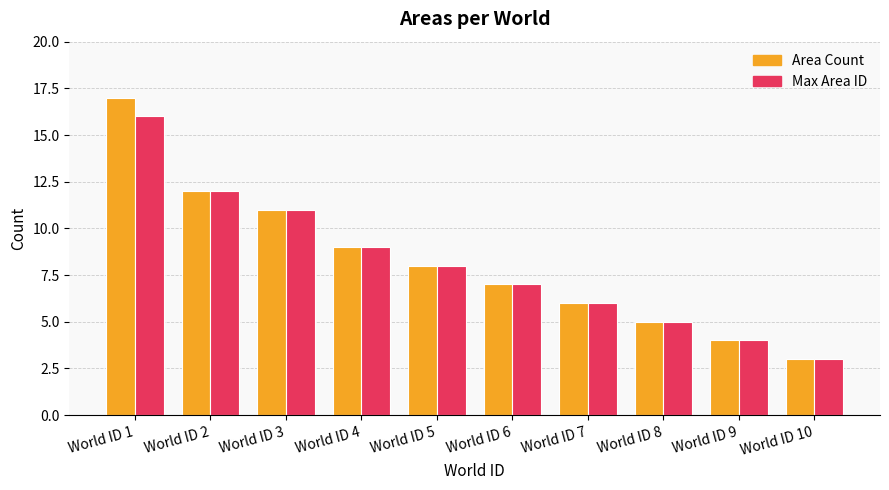

How many values in the Area Count series are below 8?

5